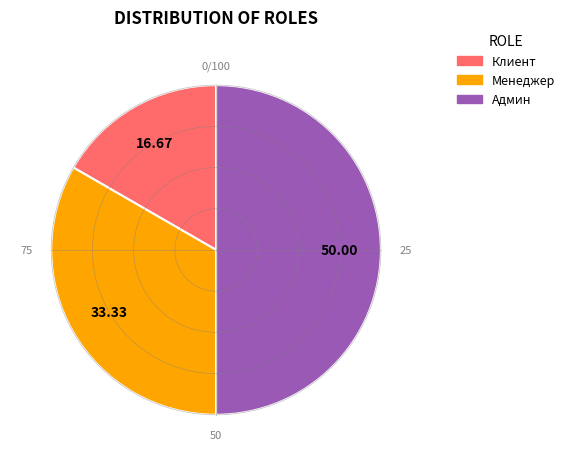

Count the number of slices in the pie.

3